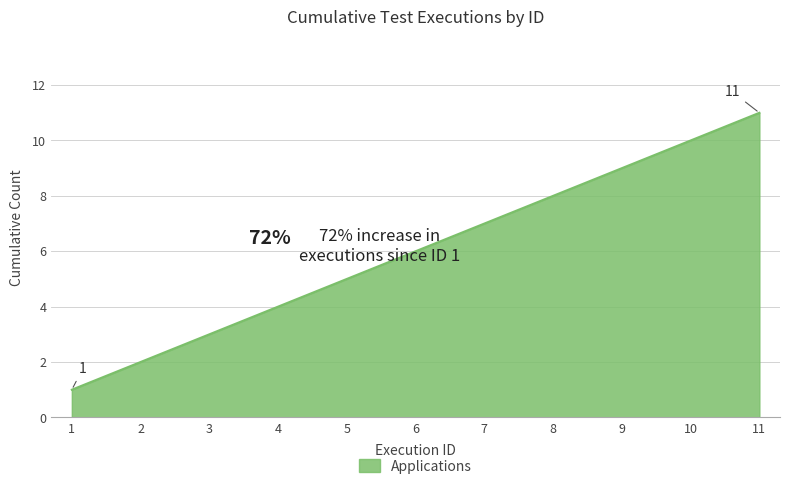

Rank the categories by value from lowest to highest.

1, 2, 3, 4, 5, 6, 7, 8, 9, 10, 11